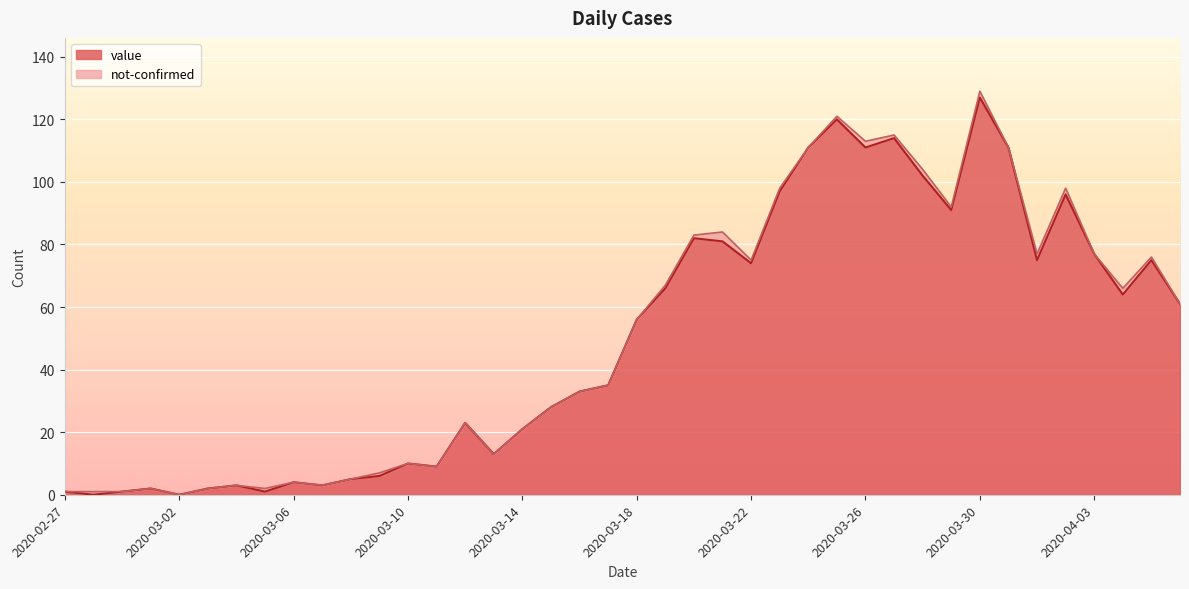

Rank the categories by value from lowest to highest.

2020-02-28, 2020-03-02, 2020-02-27, 2020-02-29, 2020-03-05, 2020-03-01, 2020-03-03, 2020-03-04, 2020-03-07, 2020-03-06, 2020-03-08, 2020-03-09, 2020-03-11, 2020-03-10, 2020-03-13, 2020-03-14, 2020-03-12, 2020-03-15, 2020-03-16, 2020-03-17, 2020-03-18, 2020-04-06, 2020-04-04, 2020-03-19, 2020-03-22, 2020-04-01, 2020-04-05, 2020-04-03, 2020-03-21, 2020-03-20, 2020-03-29, 2020-04-02, 2020-03-23, 2020-03-28, 2020-03-24, 2020-03-26, 2020-03-31, 2020-03-27, 2020-03-25, 2020-03-30